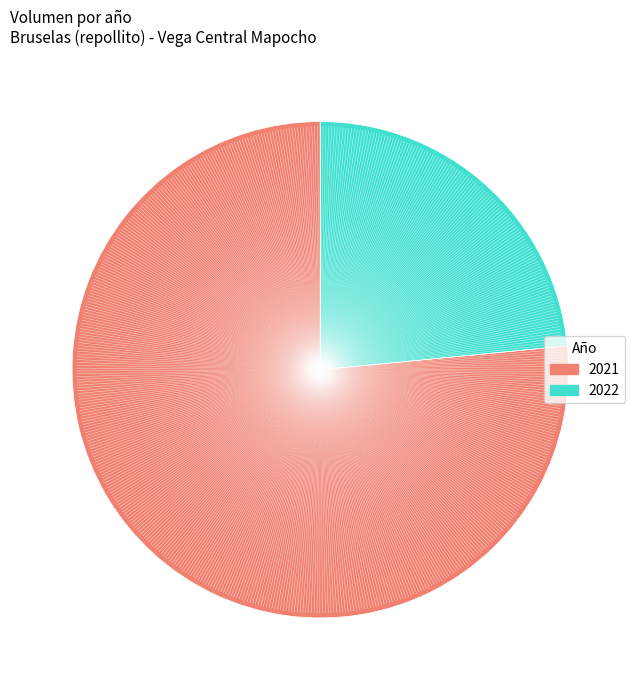

Does any single category account for the majority?

Yes